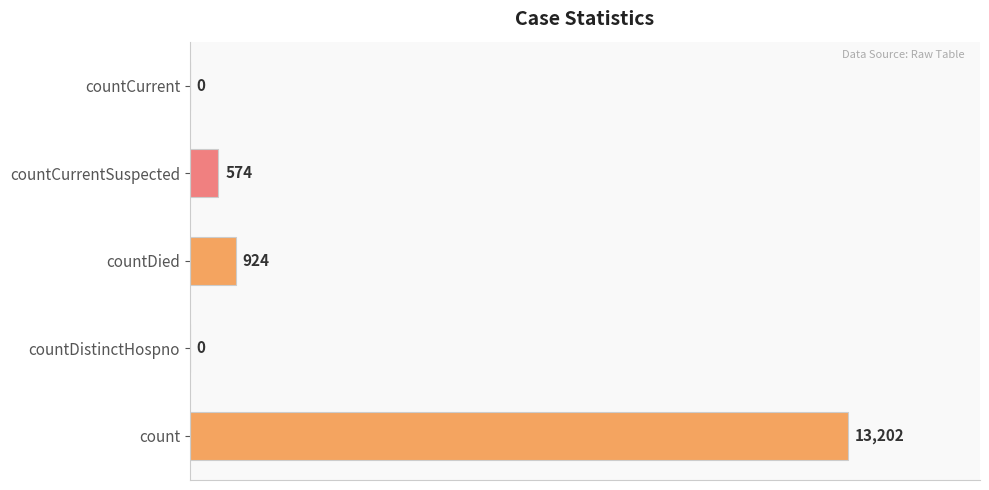

True or false: the data shows 8910 at count.

False